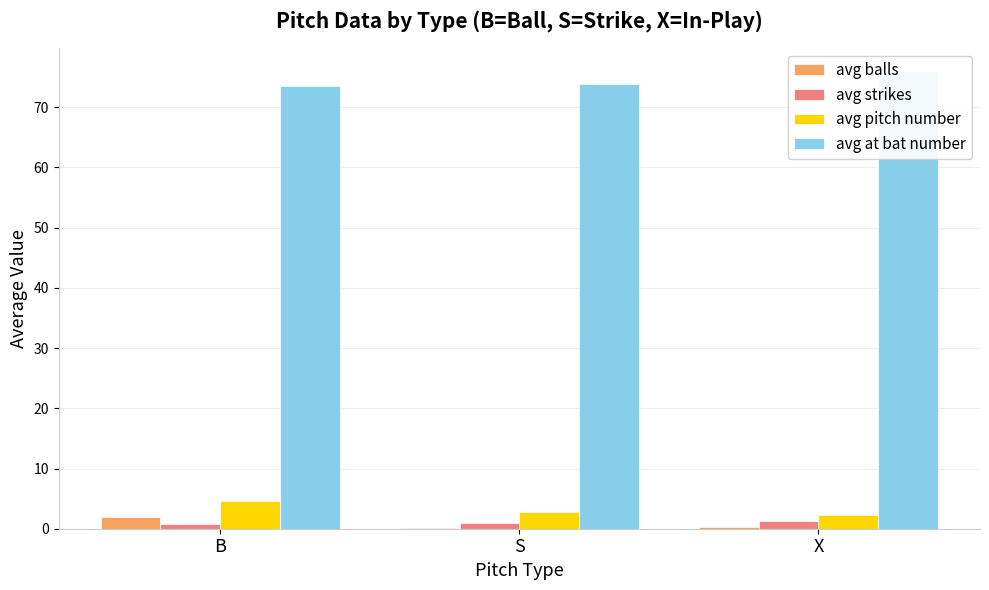

Is it true that avg at bat number equals 73.5 at B?

True